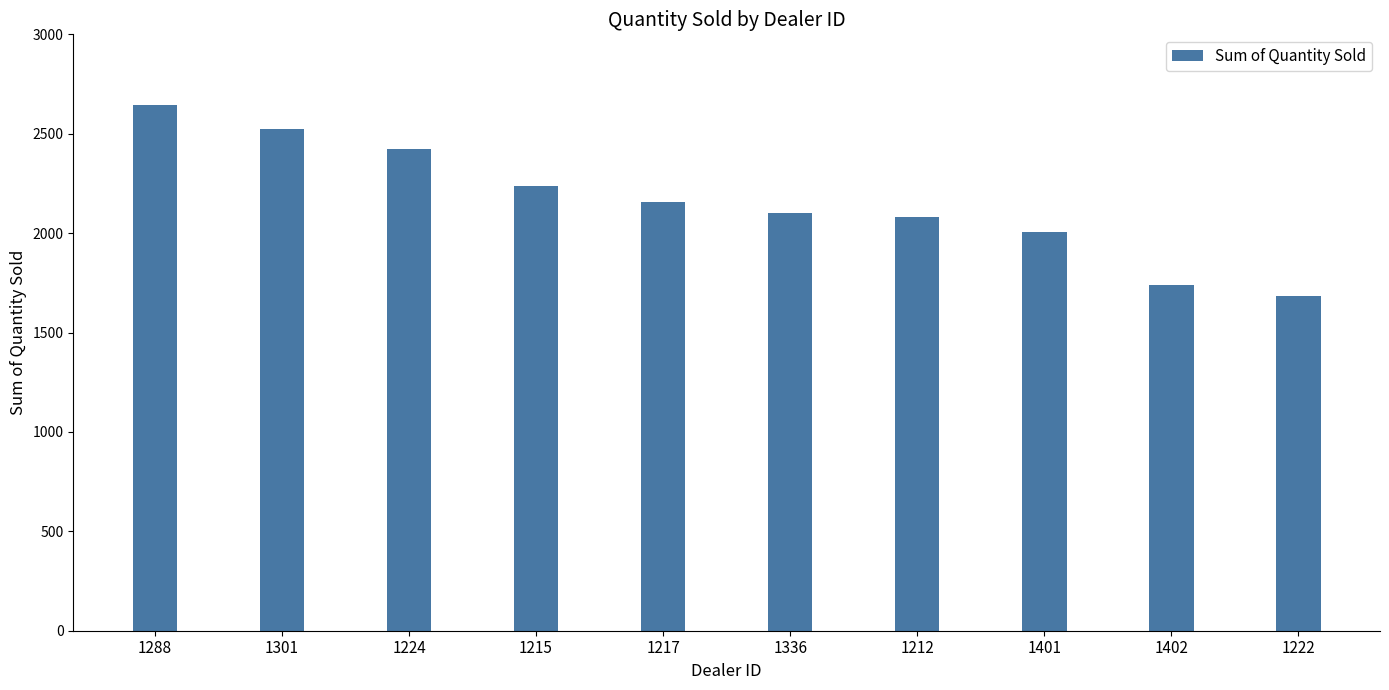

What is the label of the 5th bar from the left?

1217